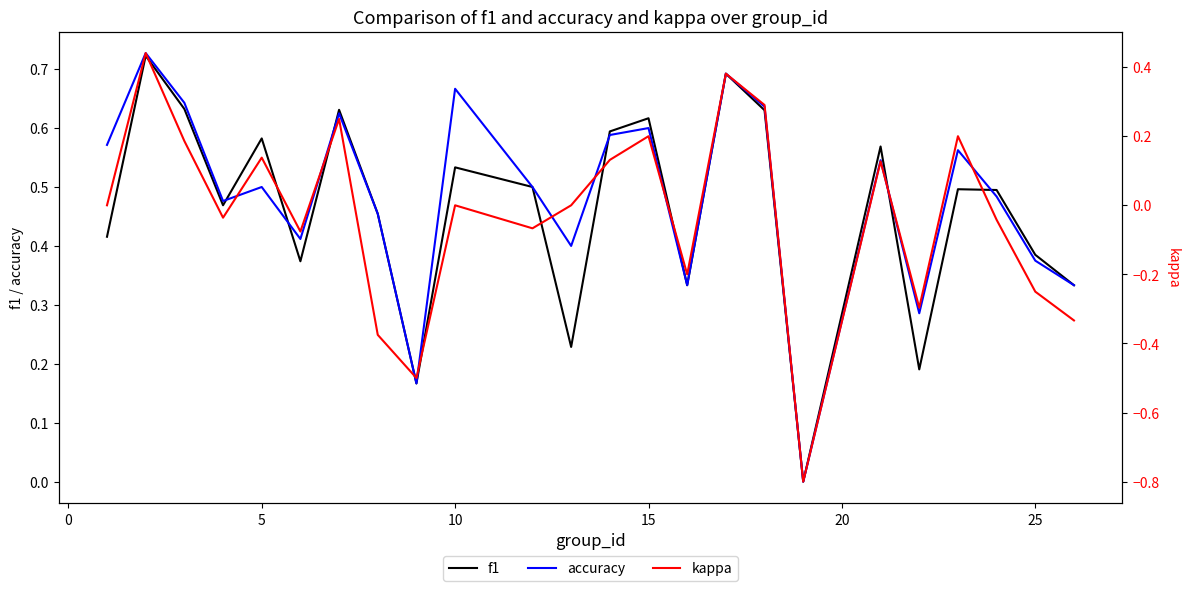

Reading left to right, list all the values displayed in this chart.

f1: 0.4	0.7	0.6	0.5	0.6	0.4	0.6	0.5	0.2	0.5	0.5	0.2	0.6	0.6	0.3	0.7	0.6	0.0	0.6	0.2	0.5	0.5	0.4	0.3
accuracy: 0.6	0.7	0.6	0.5	0.5	0.4	0.6	0.5	0.2	0.7	0.5	0.4	0.6	0.6	0.3	0.7	0.6	0.0	0.5	0.3	0.6	0.5	0.4	0.3
kappa: 0.0	0.4	0.2	-0.0	0.1	-0.1	0.2	-0.4	-0.5	0.0	-0.1	0.0	0.1	0.2	-0.2	0.4	0.3	-0.8	0.1	-0.3	0.2	-0.0	-0.2	-0.3